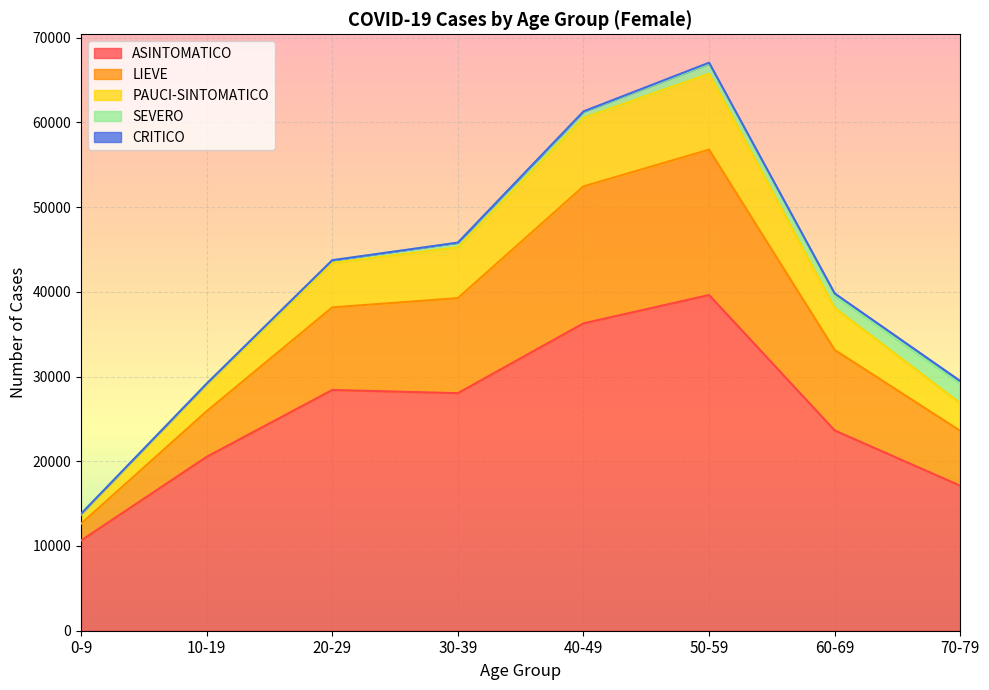

The value of ASINTOMATICO at 40-49 is 48253. True or false?

False